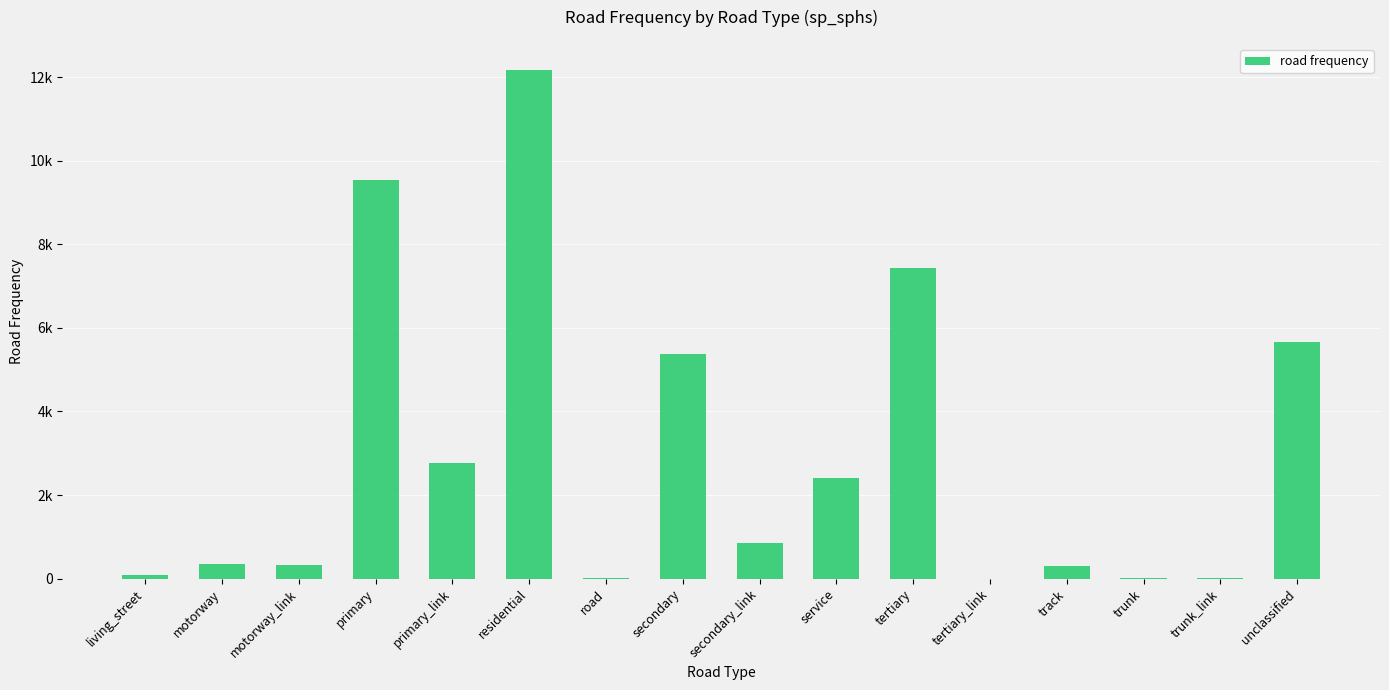

The chart shows a value of 860 at secondary_link. True or false?

True